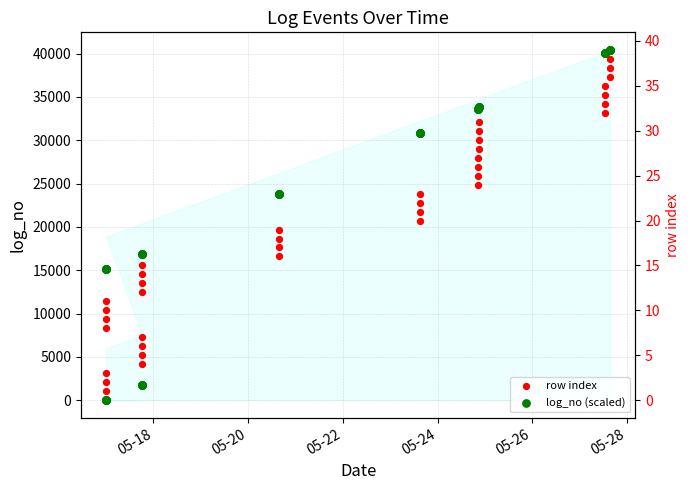

Which series has the largest total across all categories?

log_no